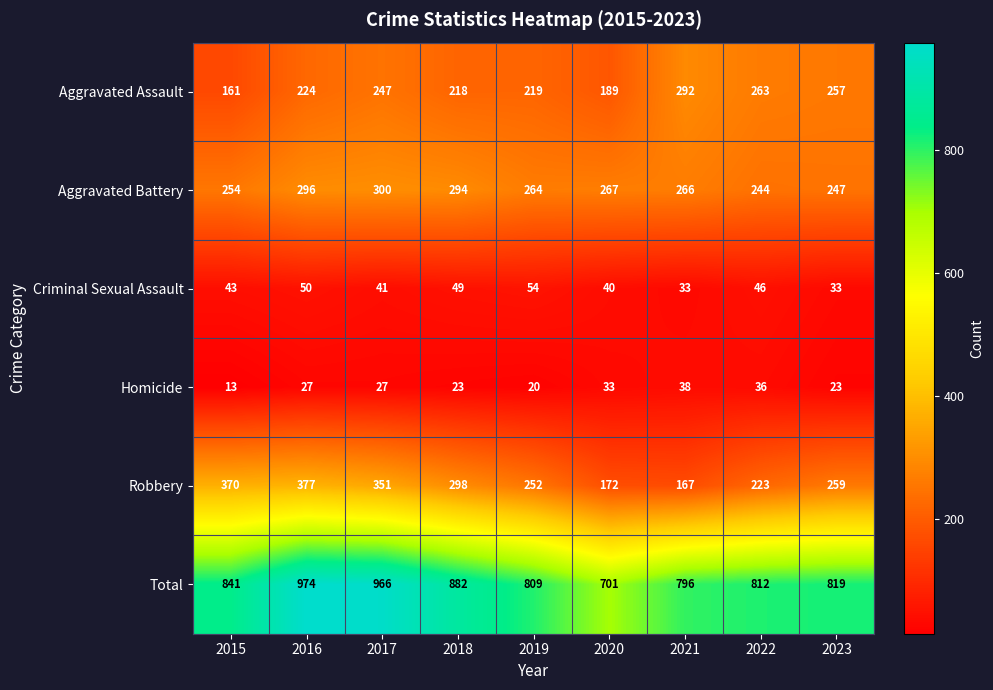

What is the difference between the maximum and minimum values in the Homicide series?

25